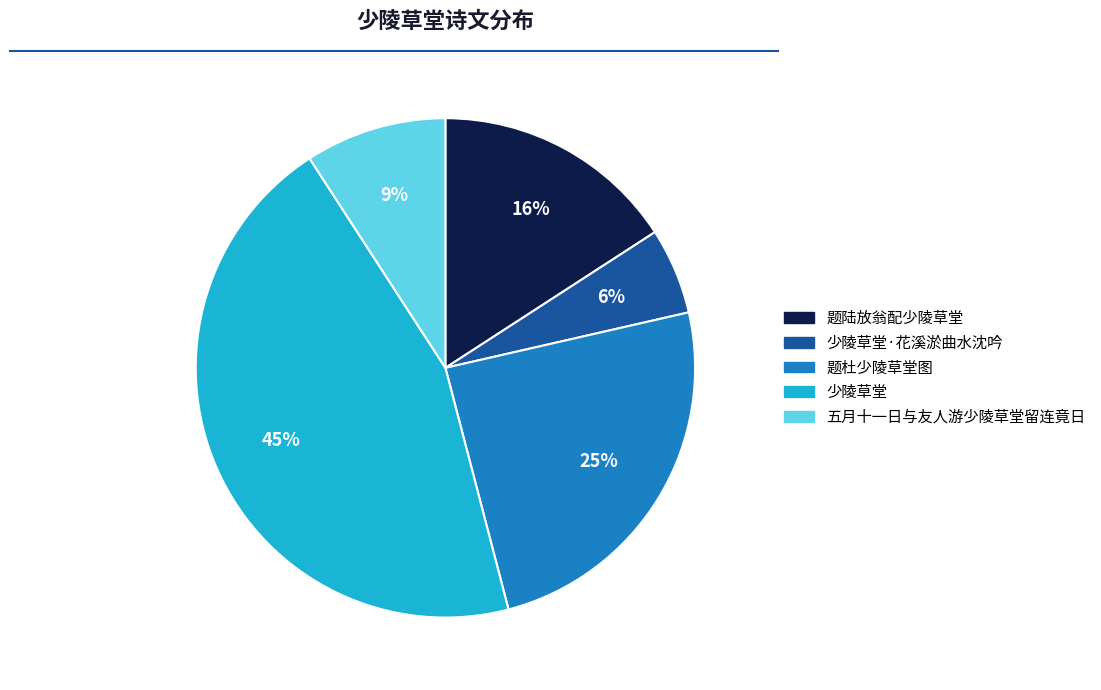

To the nearest percent, what is the difference between the largest and smallest slice percentages?

39%